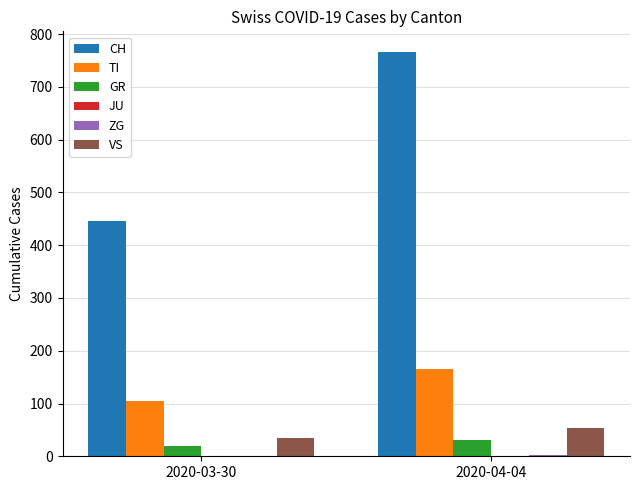

What is the maximum value shown in the chart?

767